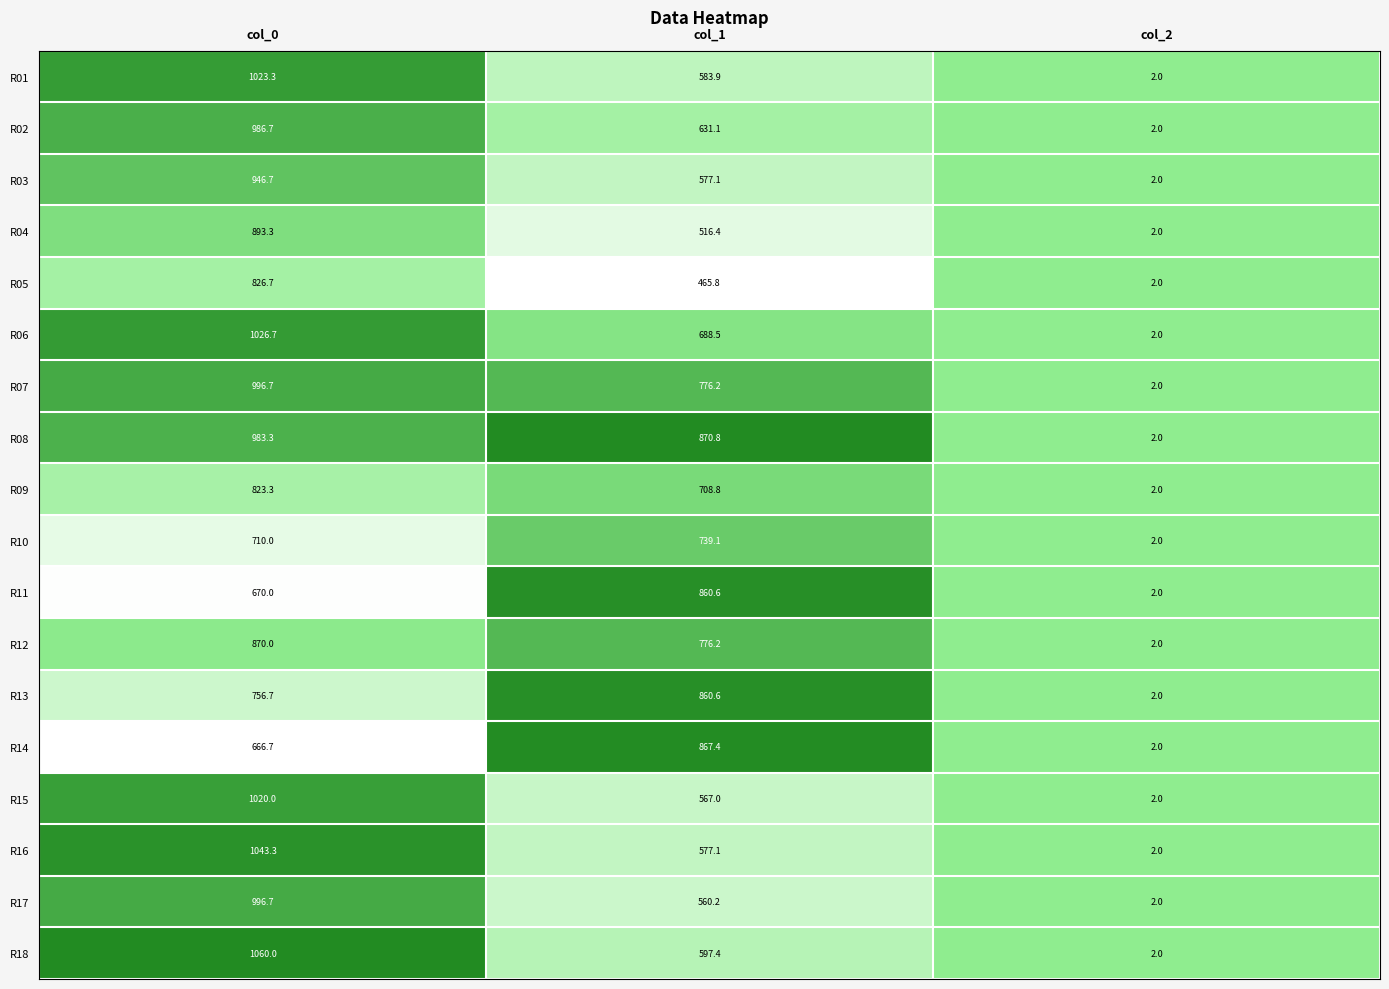

What is the difference between the R09 values at col_2 and col_1?

706.8